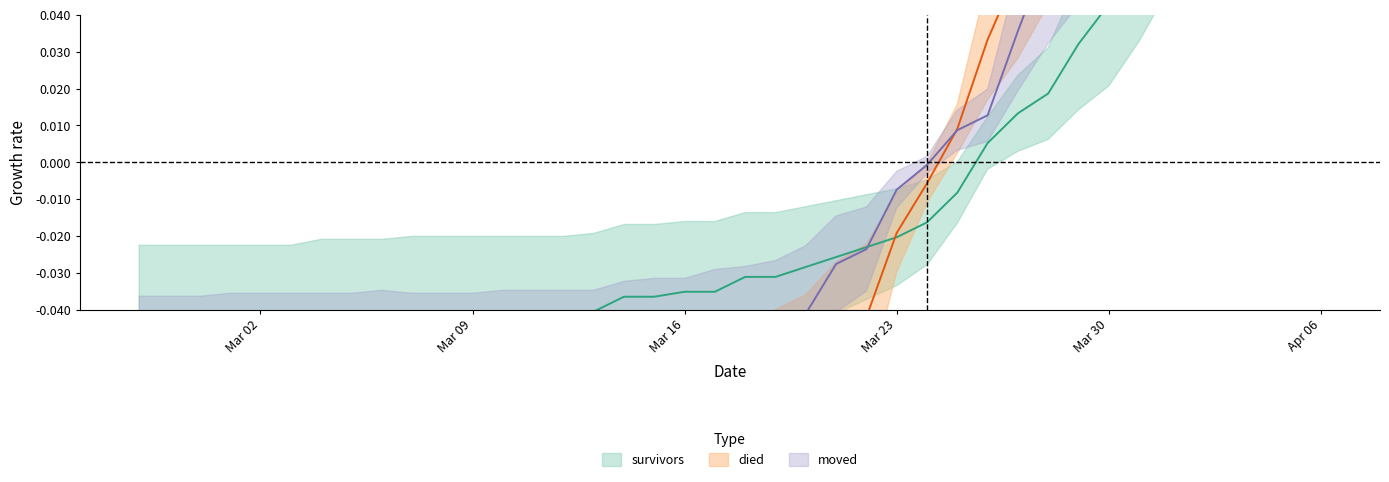

What is the difference between the maximum and minimum values in the moved series?

0.3